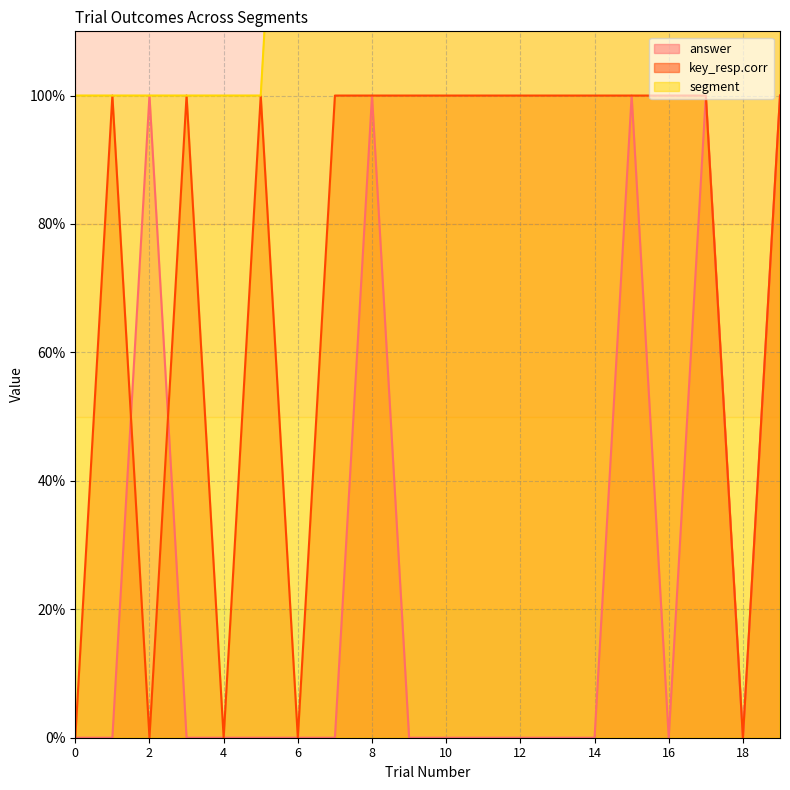

At which label is segment closest to 2?

6